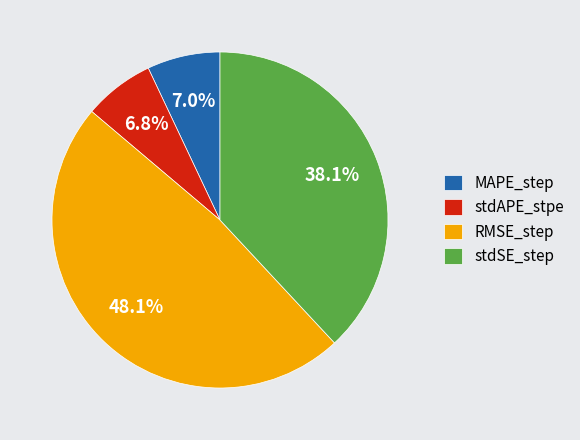

Which has a higher value, RMSE_step or stdSE_step?

RMSE_step